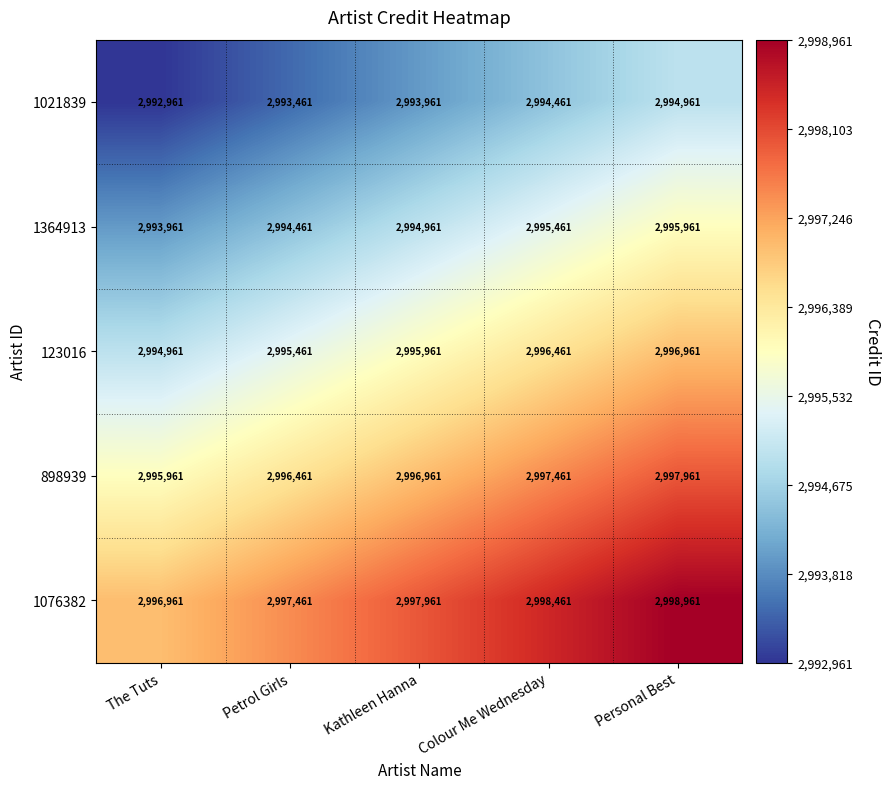

Reading right to left, transcribe all the data shown in this chart.

1021839: Personal Best=2994961	Colour Me Wednesday=2994461	Kathleen Hanna=2993961	Petrol Girls=2993461	The Tuts=2992961
1364913: Personal Best=2995961	Colour Me Wednesday=2995461	Kathleen Hanna=2994961	Petrol Girls=2994461	The Tuts=2993961
123016: Personal Best=2996961	Colour Me Wednesday=2996461	Kathleen Hanna=2995961	Petrol Girls=2995461	The Tuts=2994961
898939: Personal Best=2997961	Colour Me Wednesday=2997461	Kathleen Hanna=2996961	Petrol Girls=2996461	The Tuts=2995961
1076382: Personal Best=2998961	Colour Me Wednesday=2998461	Kathleen Hanna=2997961	Petrol Girls=2997461	The Tuts=2996961